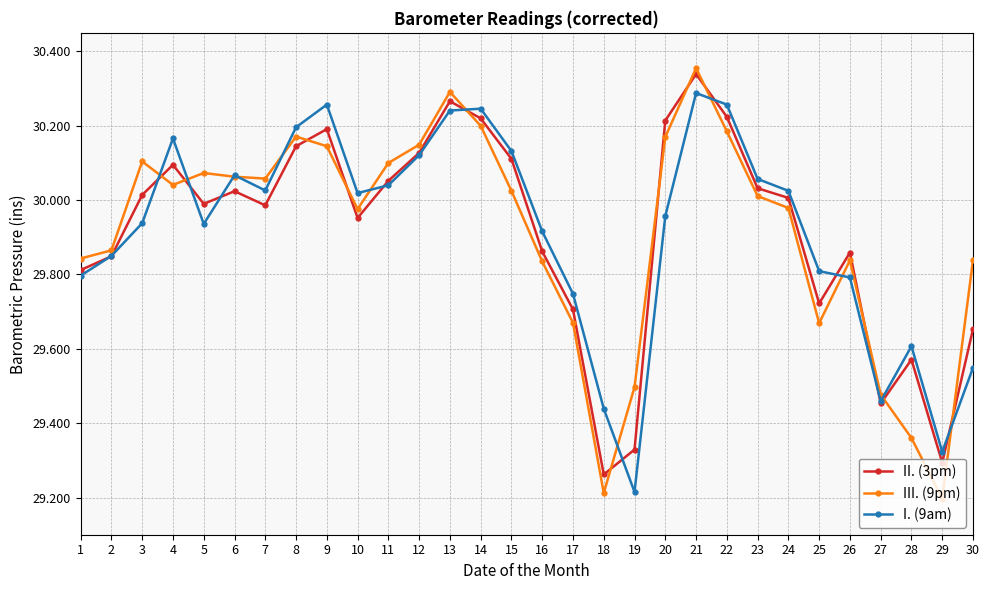

How many lines are shown in the chart?

3